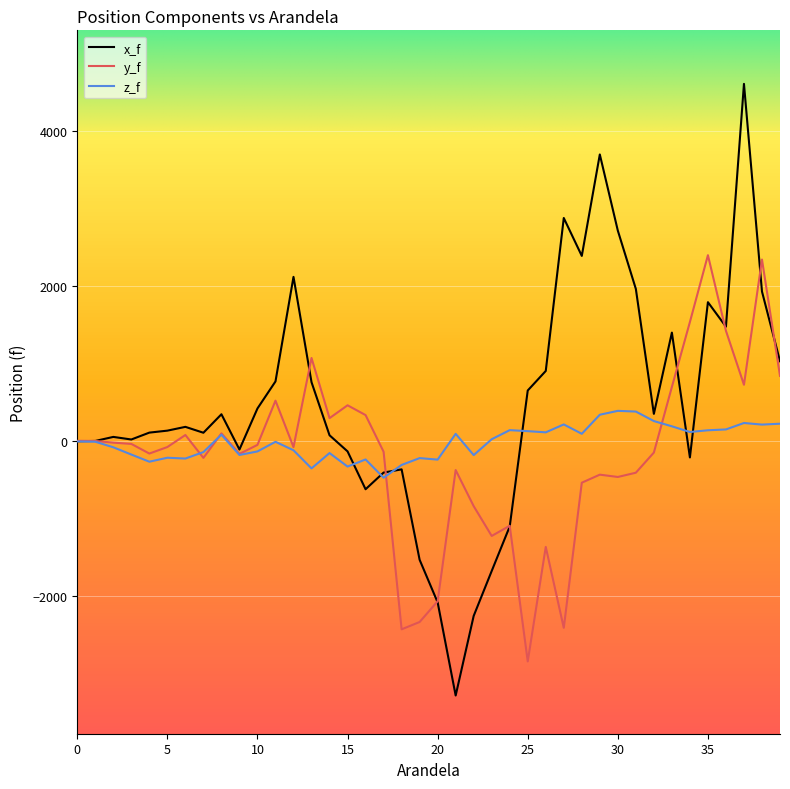

Which series has the largest total across all categories?

x_f